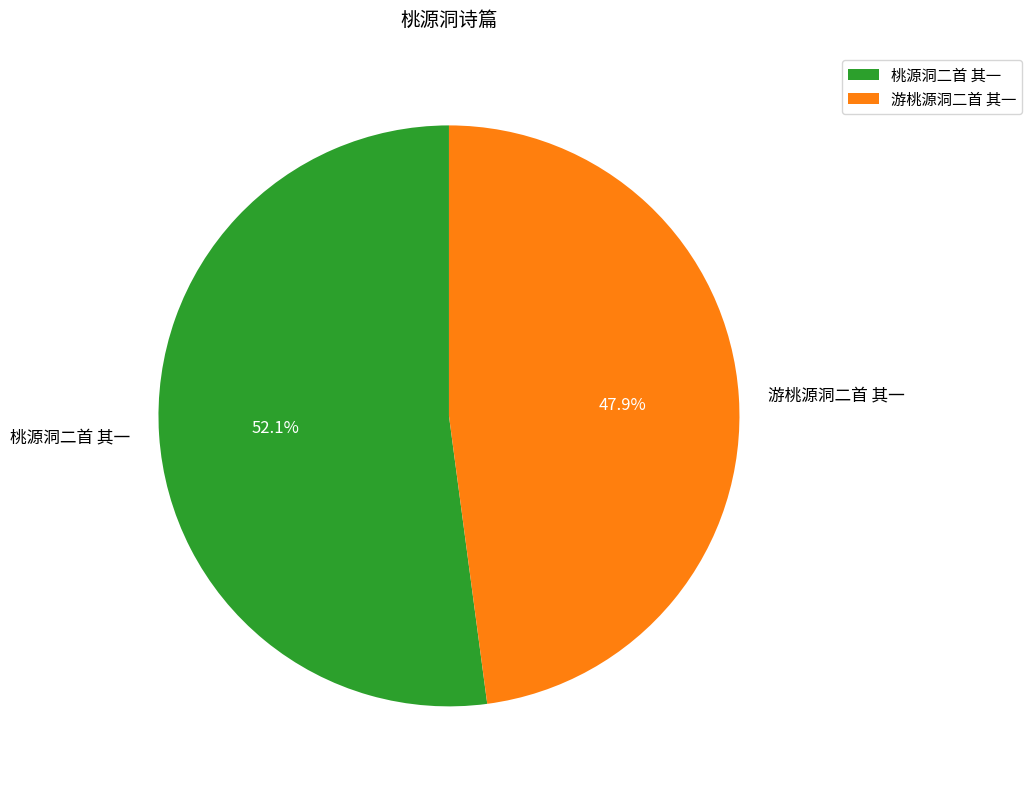

To the nearest percent, what portion does 游桃源洞二首 其一 represent?

48%